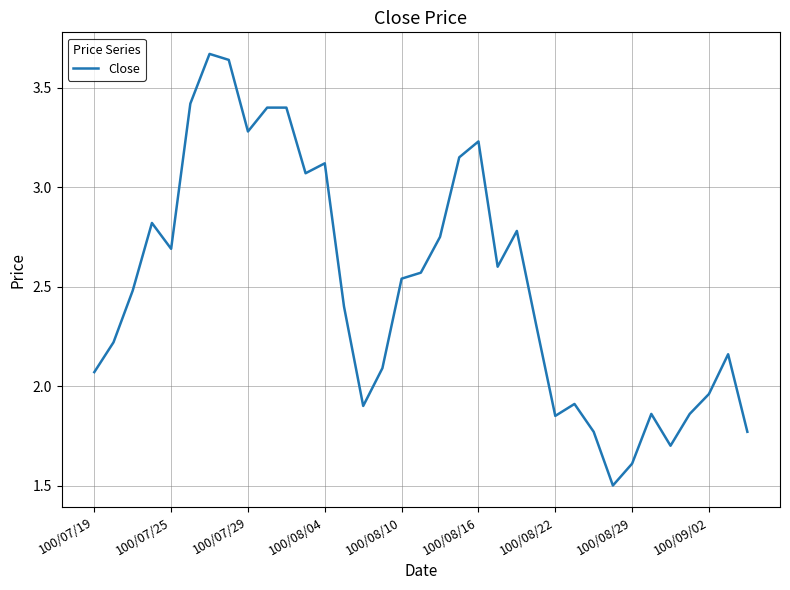

What is the minimum value shown in the chart?

1.5